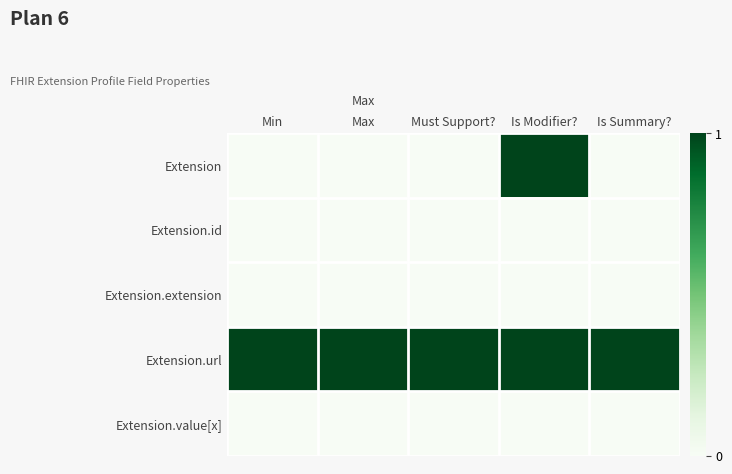

How many distinct data groups are displayed?

5